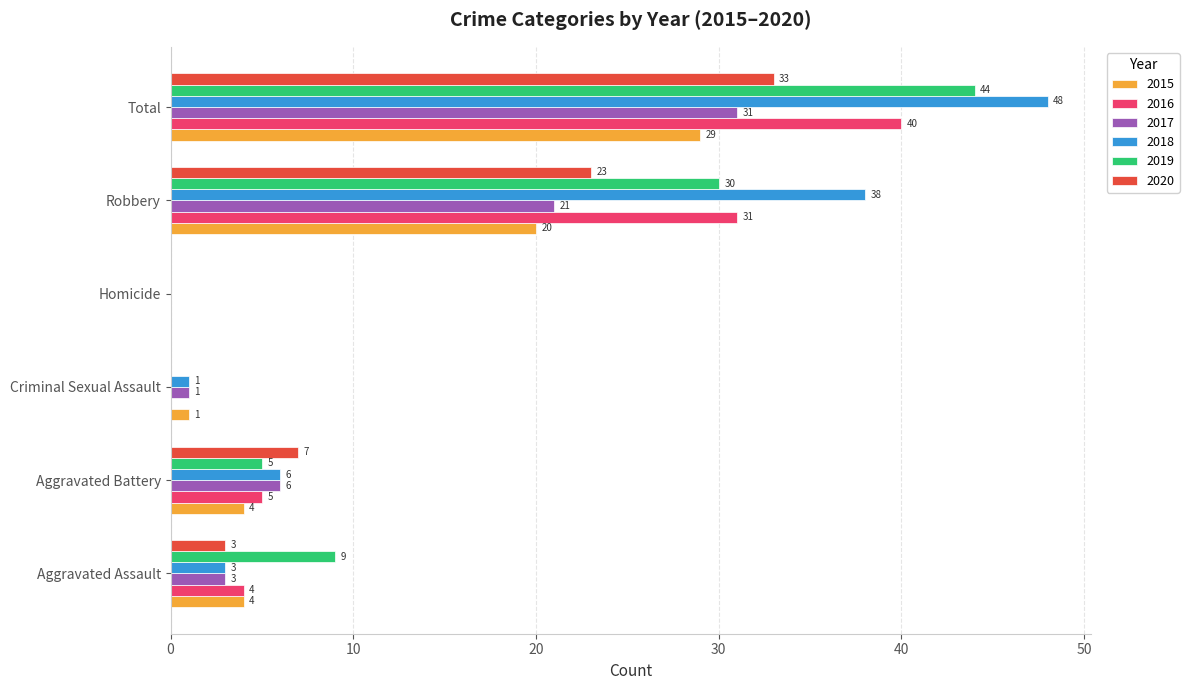

Which series changed the most between Aggravated Battery and Robbery?

2018